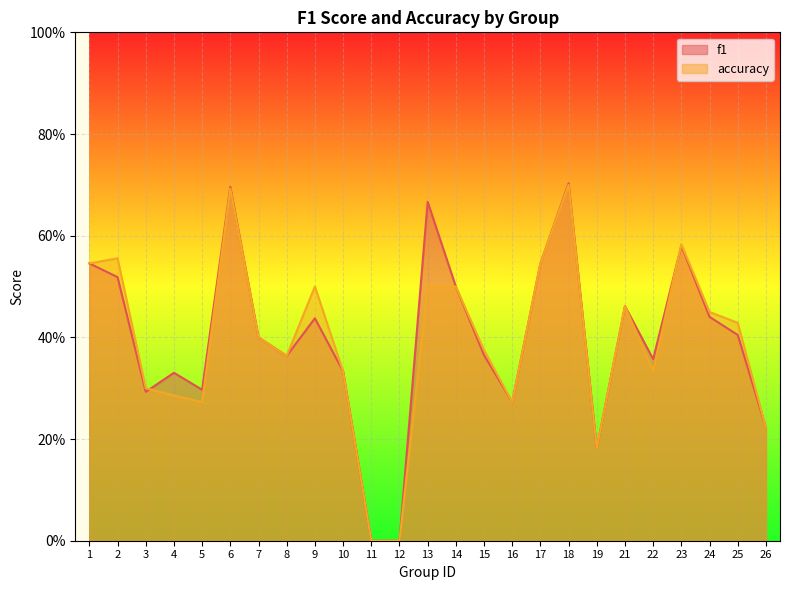

Between 11 and 24, which is larger?

24